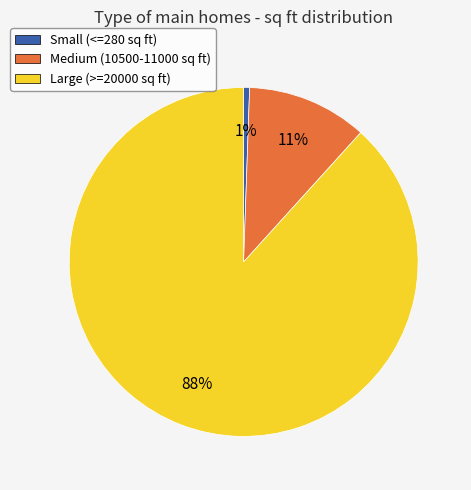

Is Medium (10500-11000 sq ft) the majority of the pie?

No